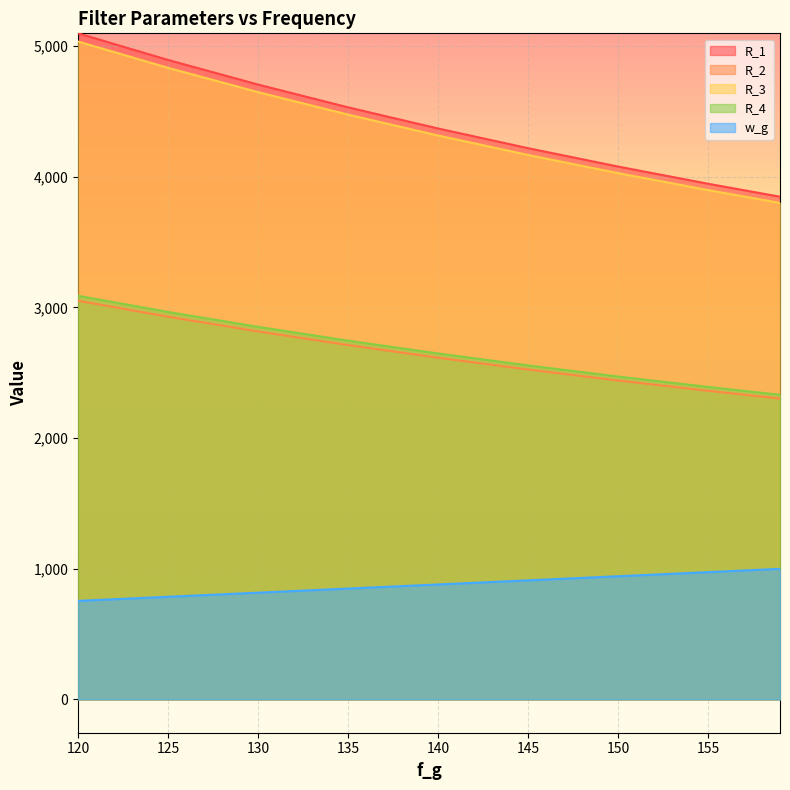

How many lines are shown in the chart?

5